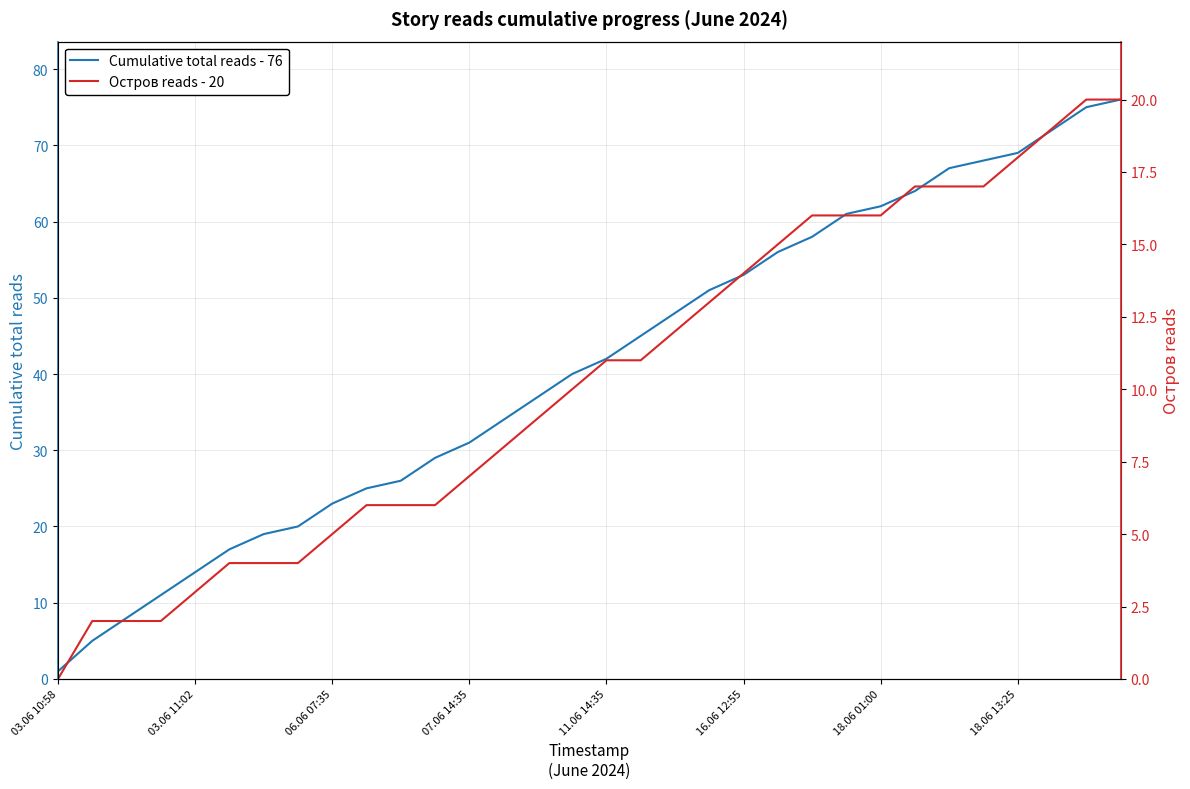

True or false: Cumulative total reads - 76 and Остров reads - 20 cross at least once.

False